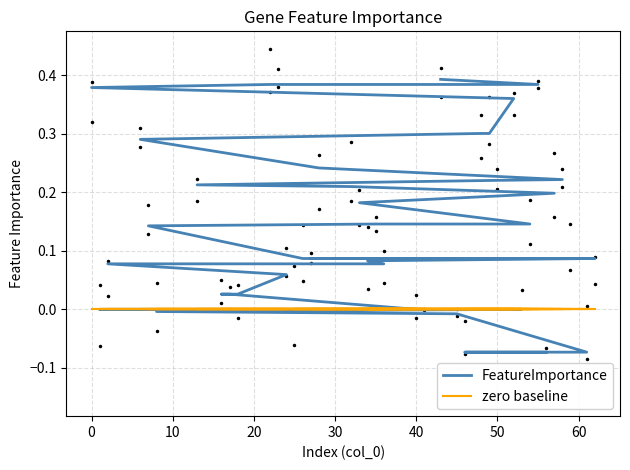

Reading left to right, what are all the values shown in this chart?

FeatureImportance: 0.4	0.4	0.4	0.4	0.4	0.4	0.3	0.3	0.3	0.2	0.2	0.2	0.2	0.2	0.2	0.2	0.1	0.1	0.1	0.1	0.1	0.1	0.1	0.1	0.1	0.1	0.1	0.0	0.0	0.0	0.0	0.0	0.0	0.0	0.0	-0.0	-0.0	-0.1	-0.1	-0.1
zero baseline: 0.0	0.0	0.0	0.0	0.0	0.0	0.0	0.0	0.0	0.0	0.0	0.0	0.0	0.0	0.0	0.0	0.0	0.0	0.0	0.0	0.0	0.0	0.0	0.0	0.0	0.0	0.0	0.0	0.0	0.0	0.0	0.0	0.0	0.0	0.0	0.0	0.0	0.0	0.0	0.0